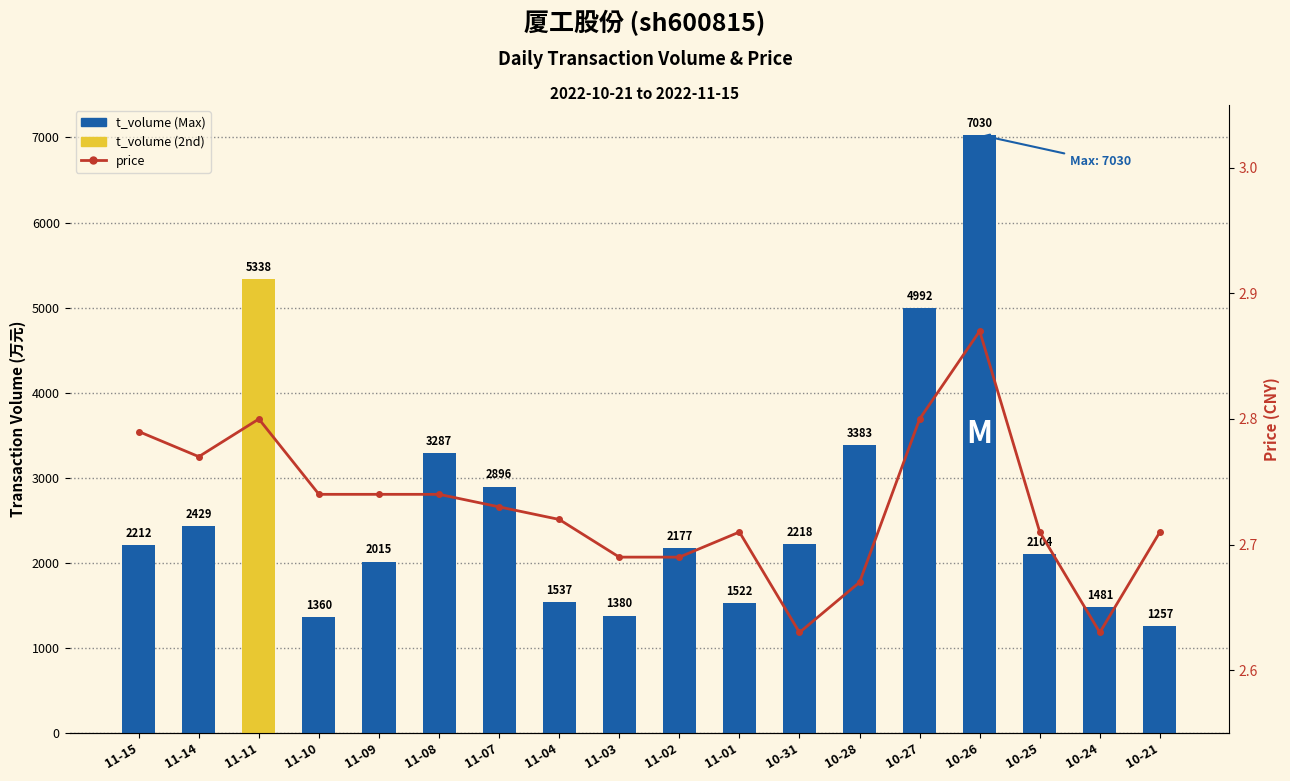

Rank the categories by price value from highest to lowest.

10-26, 11-11, 10-27, 11-15, 11-14, 11-10, 11-09, 11-08, 11-07, 11-04, 11-01, 10-25, 10-21, 11-03, 11-02, 10-28, 10-31, 10-24